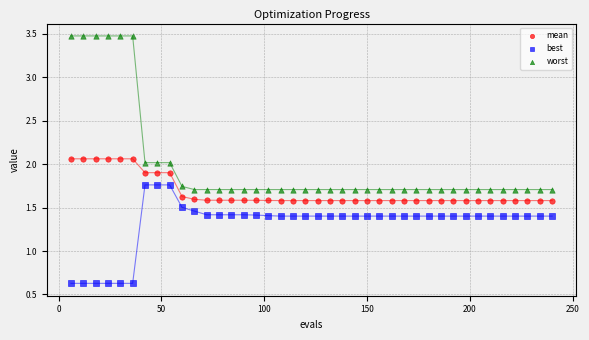

What is the X range (max minus min) for the scatter plot?

234.0